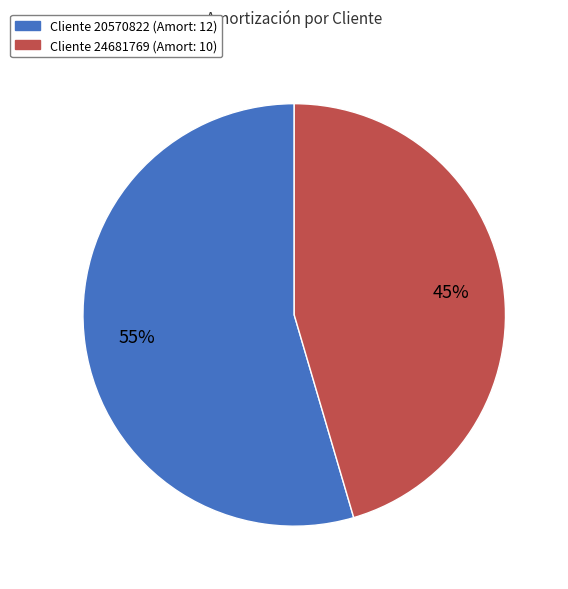

Is there any slice that represents more than half of the pie?

Yes